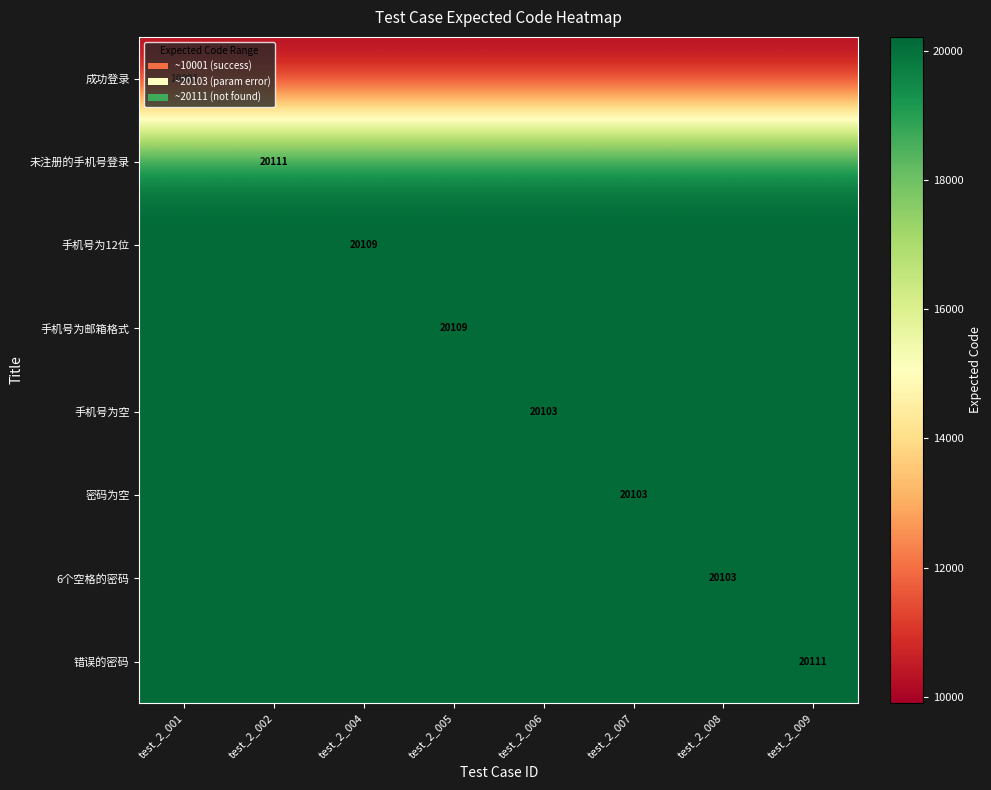

The value of 手机号为12位 at test_2_004 is 20109. True or false?

True